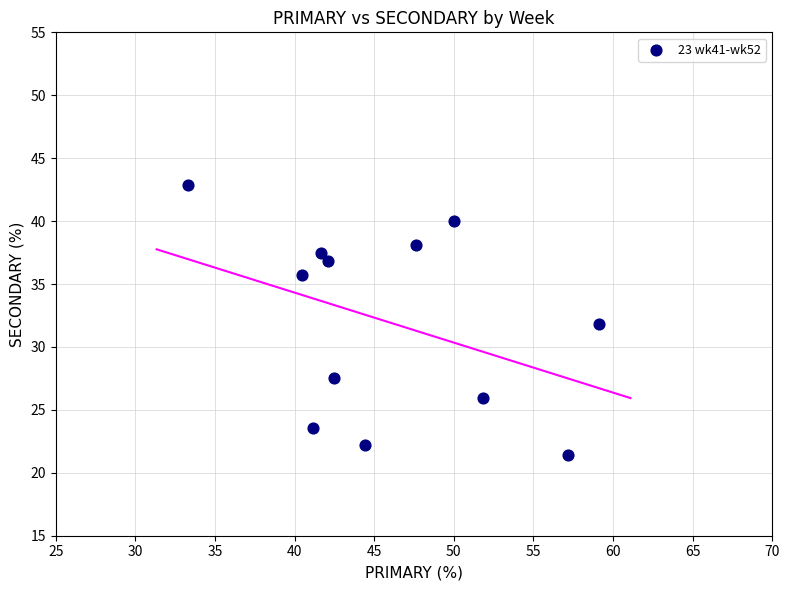

What is the average Y value?

32.0